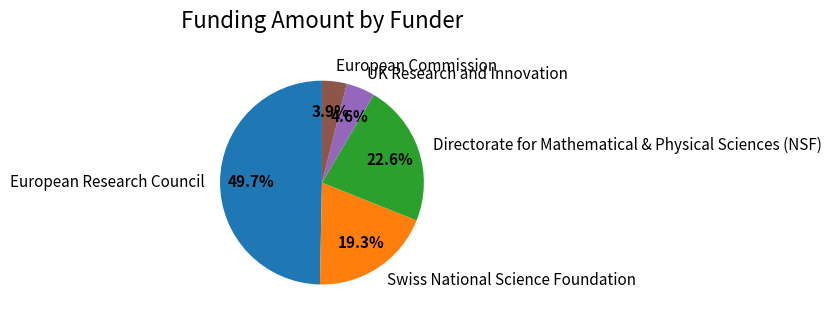

Approximately how many times larger is the value at European Research Council compared to Directorate for Mathematical & Physical Sciences (NSF)?

2.2